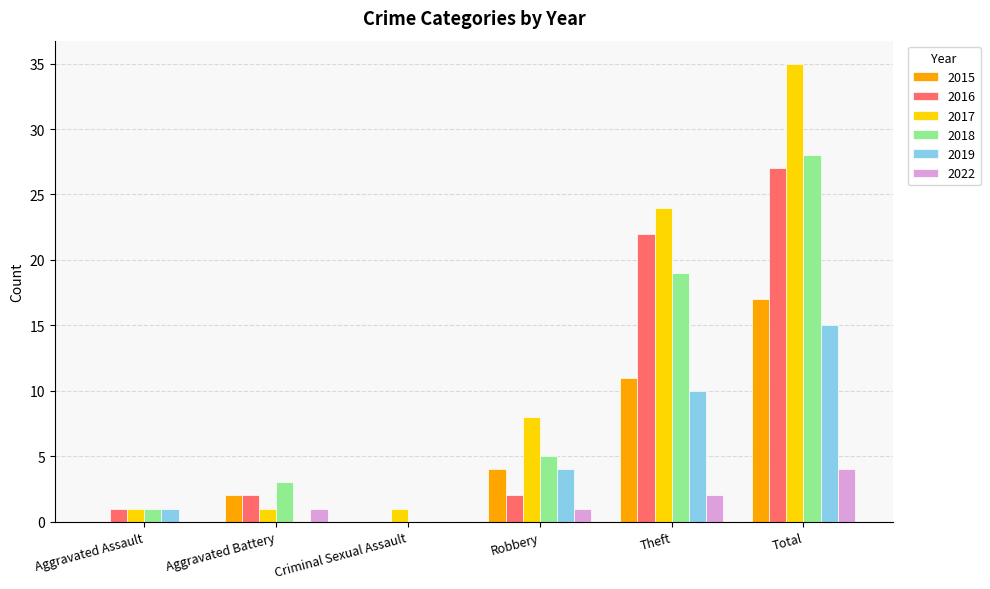

What is the difference between the 2015 values at Total and Aggravated Battery?

15